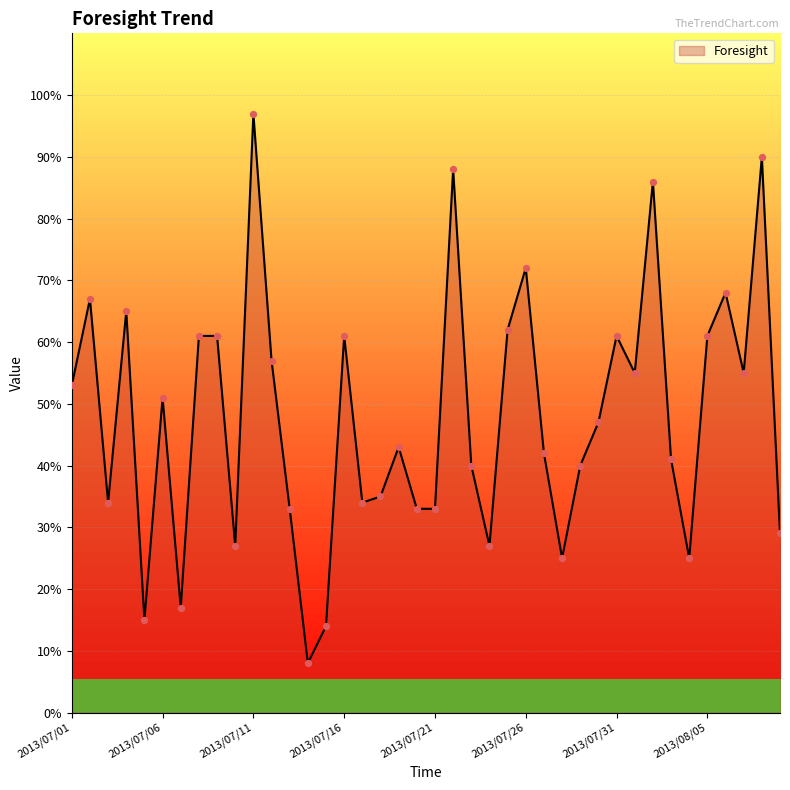

What is the minimum value shown in the chart?

8